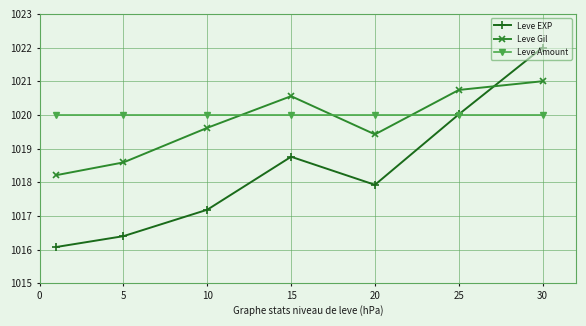

Which series has the widest spread of values?

Leve EXP